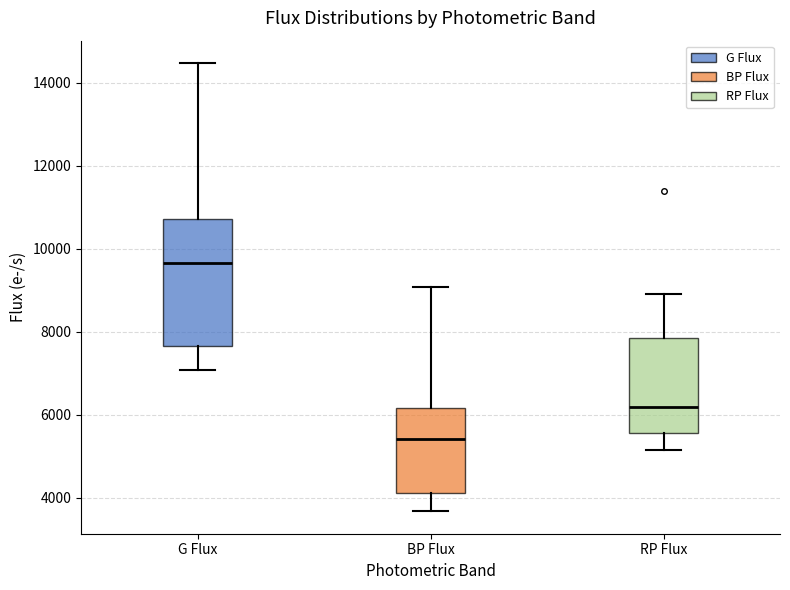

Which box is the tallest, from its lower edge to its upper edge?

G Flux